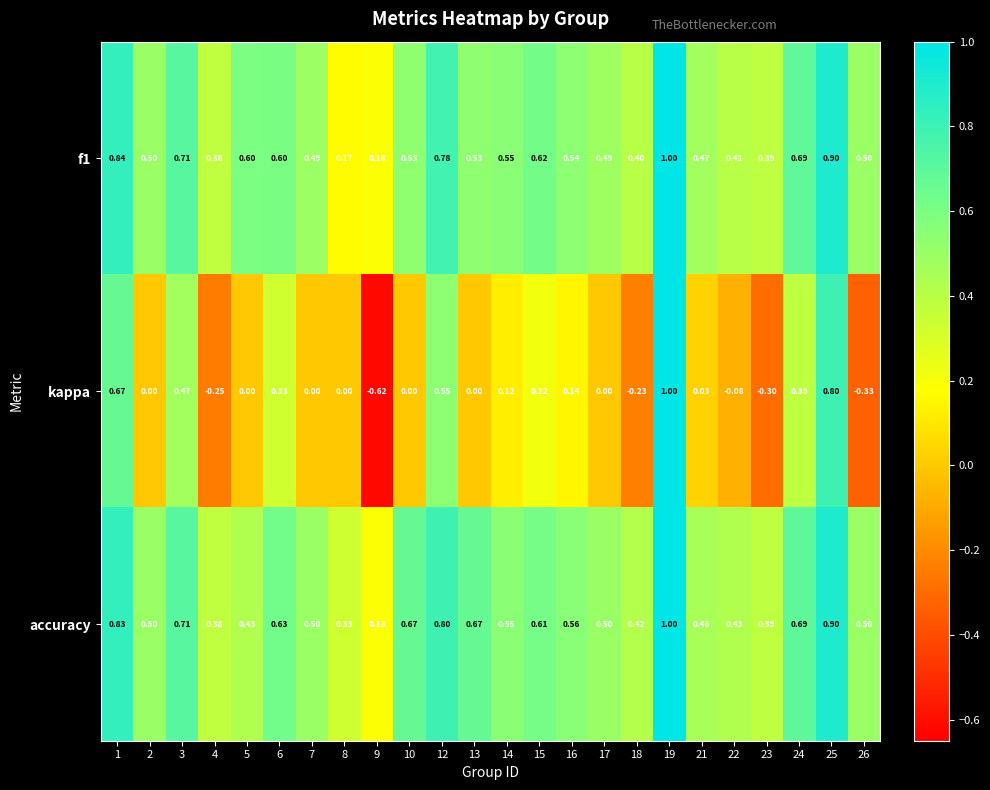

How many distinct data groups are displayed?

3